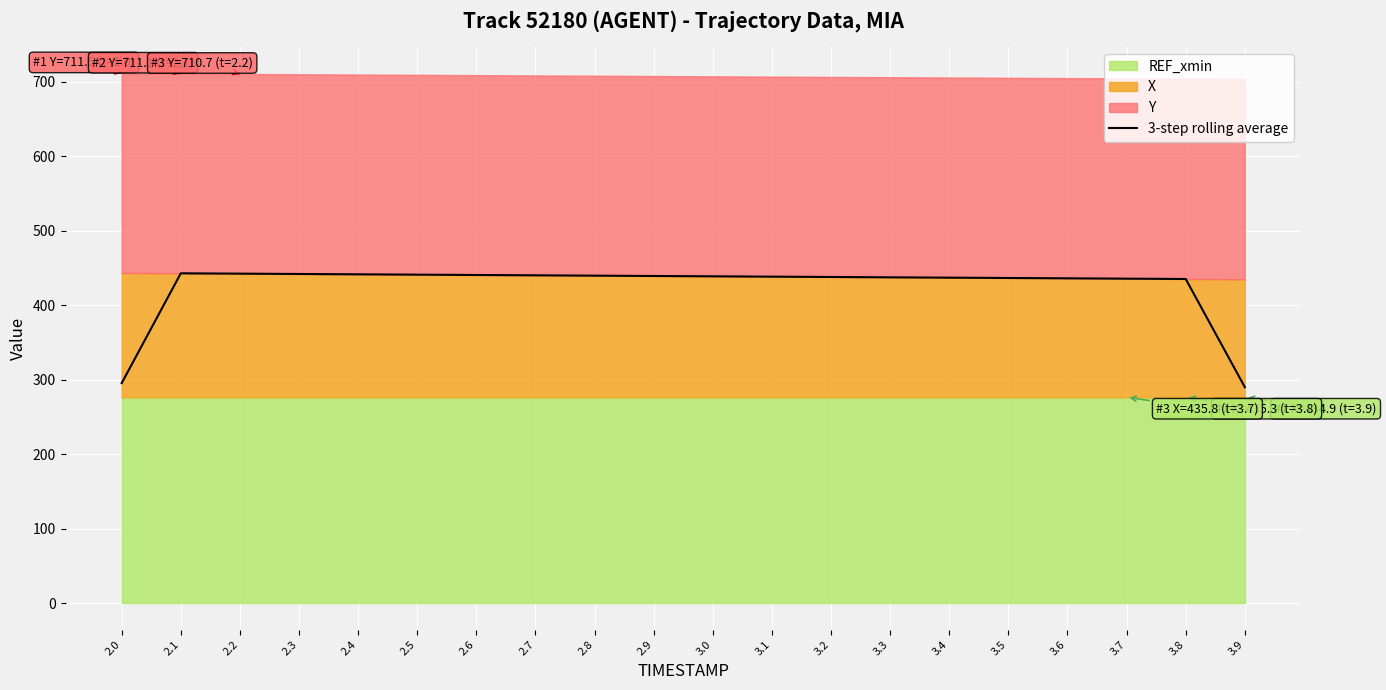

What is the minimum value shown in the chart?

290.1